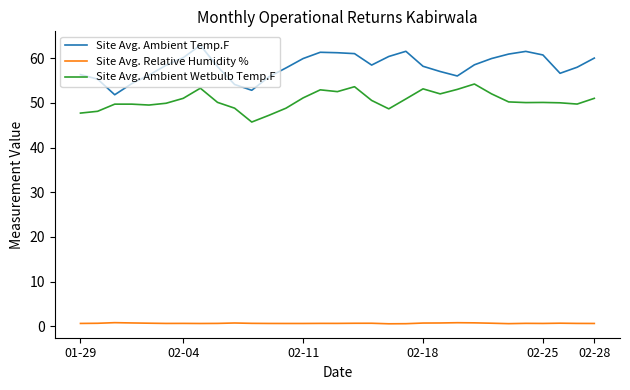

True or false: Site Avg. Ambient Temp.F and Site Avg. Relative Humidity % intersect in this chart.

False